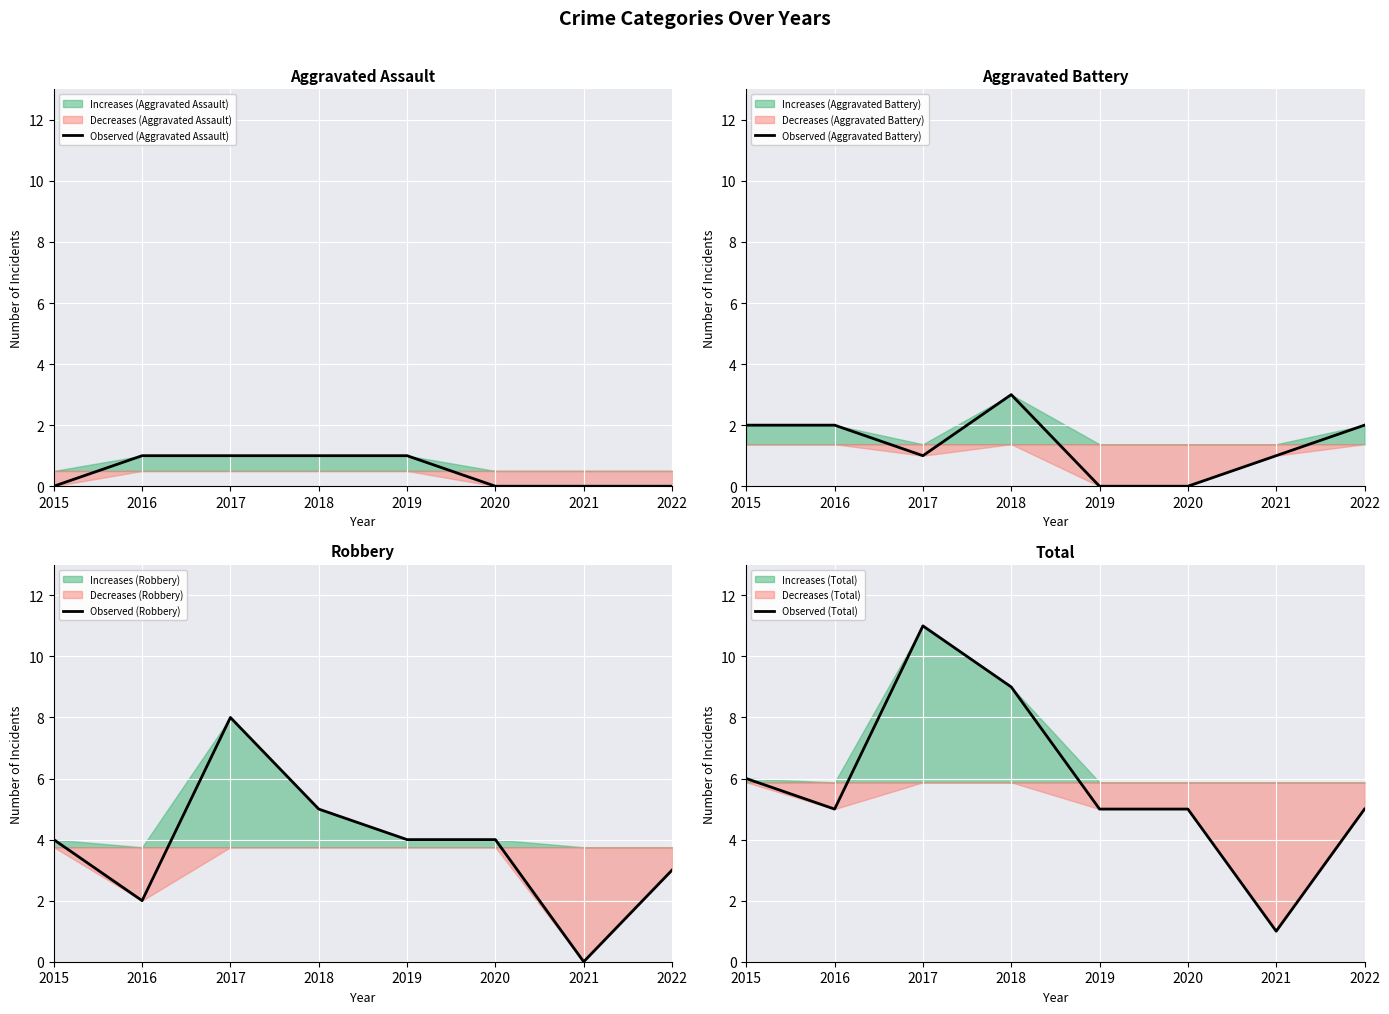

What is the value of the Observed (Robbery) point at the 8th from the left?

3